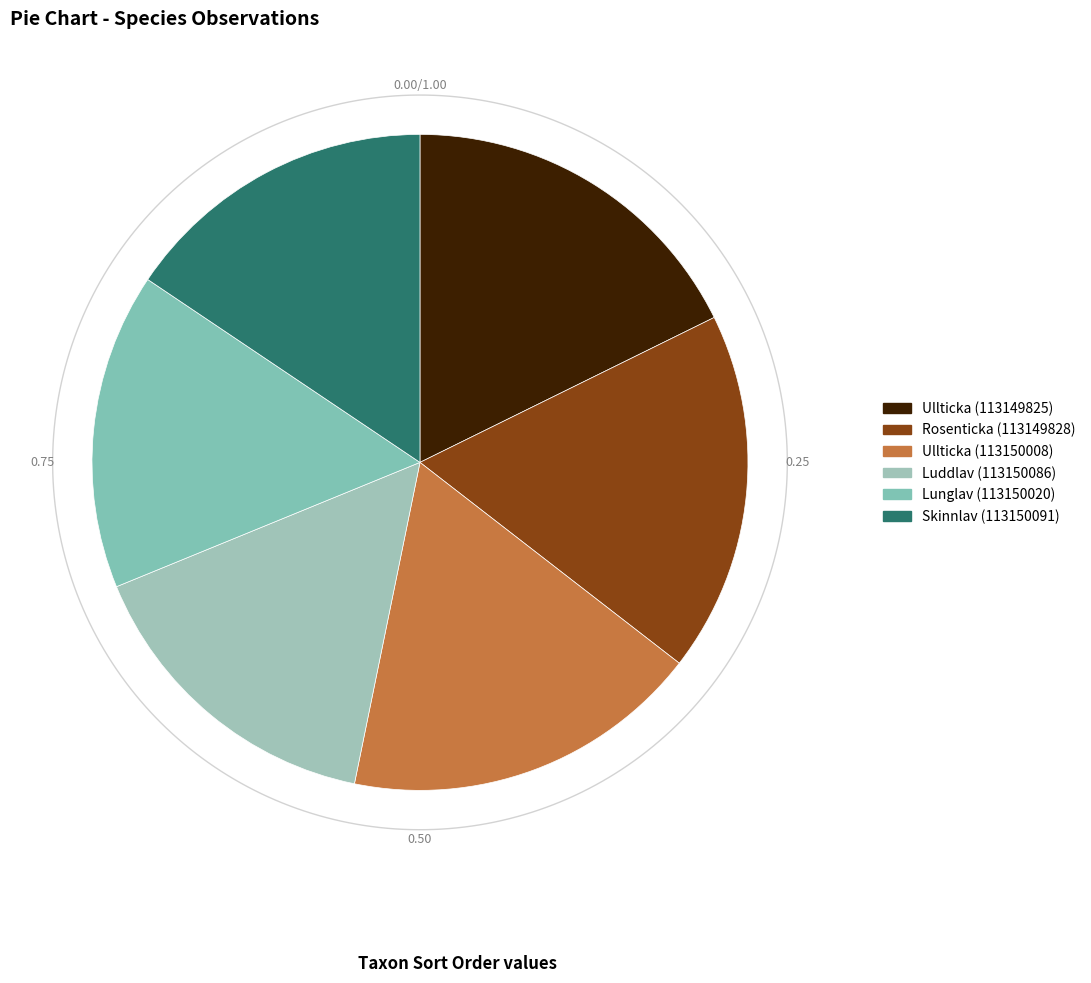

What is the smallest slice in the pie chart?

Skinnlav (113150091)